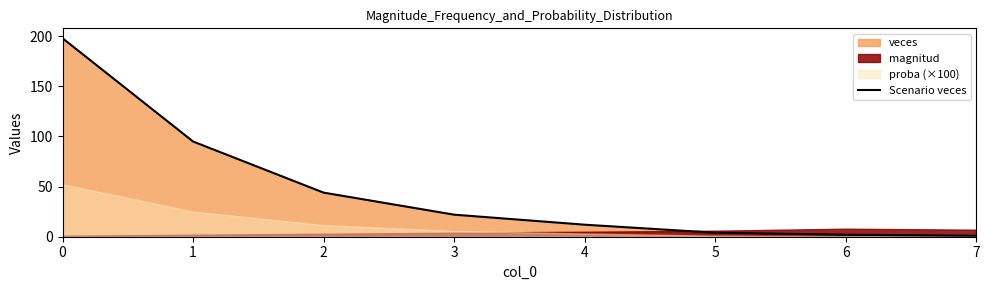

What is the value of the 2nd point from the left?

95